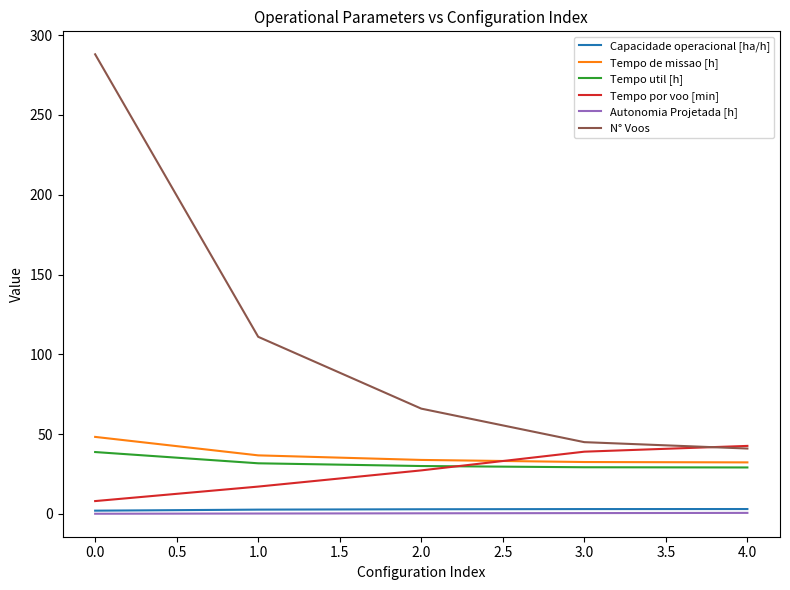

The value of N° Voos at 0.0 is 172.4. True or false?

False